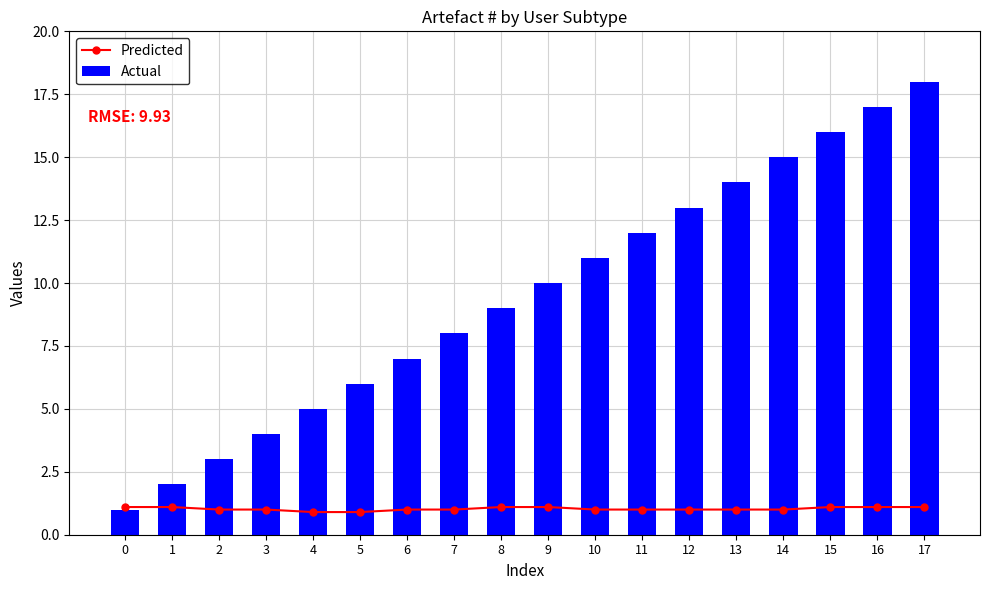

At which category is the sum across all series the highest?

17